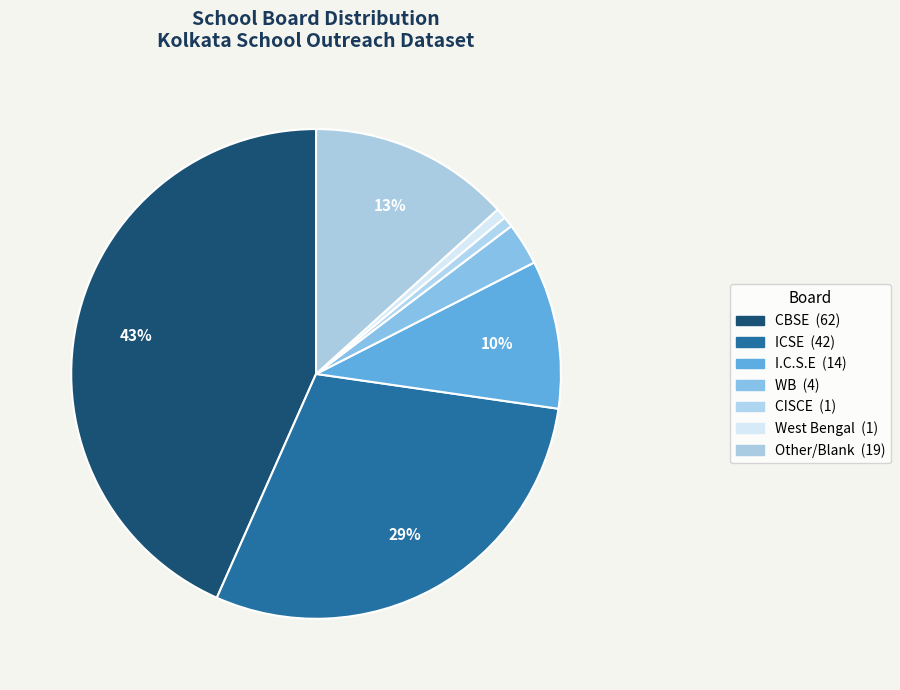

How many slices are in this pie chart?

7